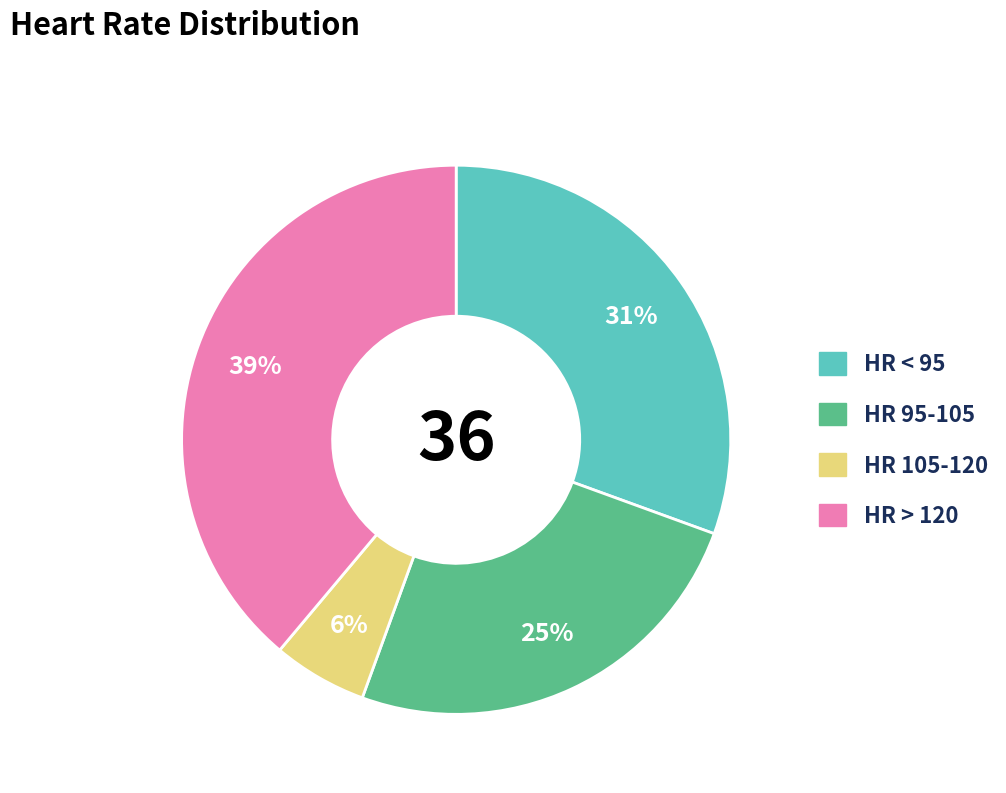

To the nearest percent, what is the average slice percentage?

25%